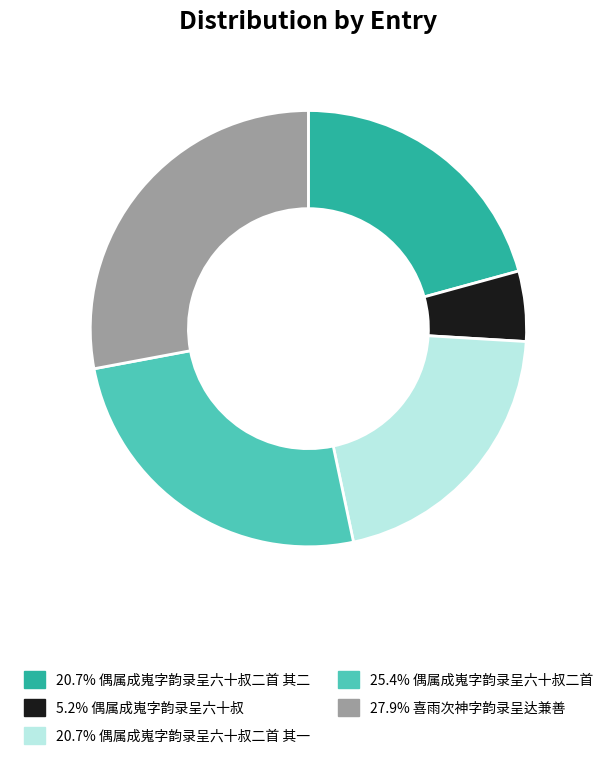

Is there a majority slice in this chart?

No